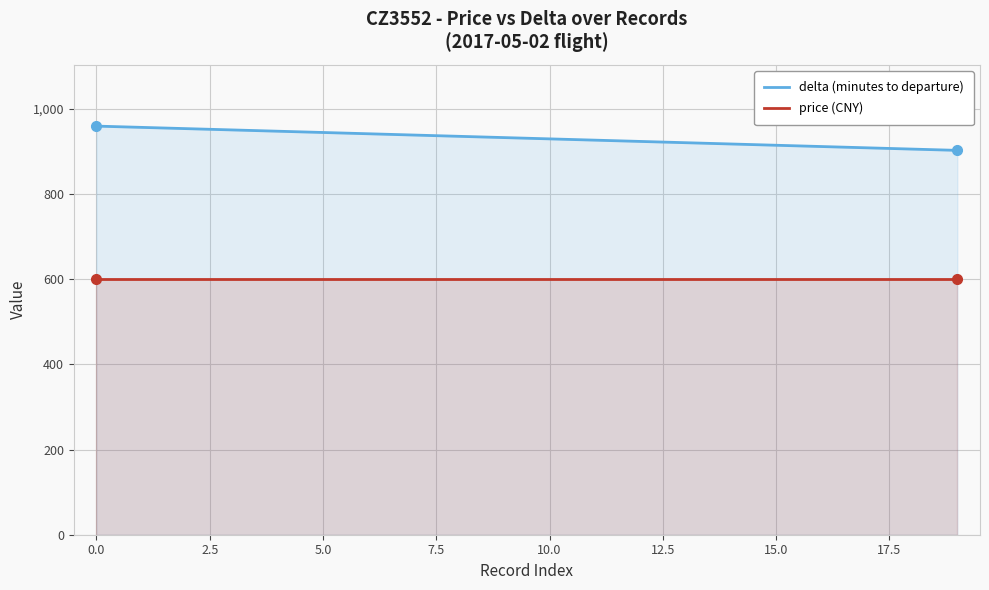

Reading left to right, extract all data points from this chart.

delta (minutes to departure): 960	957	954	951	948	945	942	939	936	933	930	927	924	921	918	915	912	909	906	903
price (CNY): 600	600	600	600	600	600	600	600	600	600	600	600	600	600	600	600	600	600	600	600